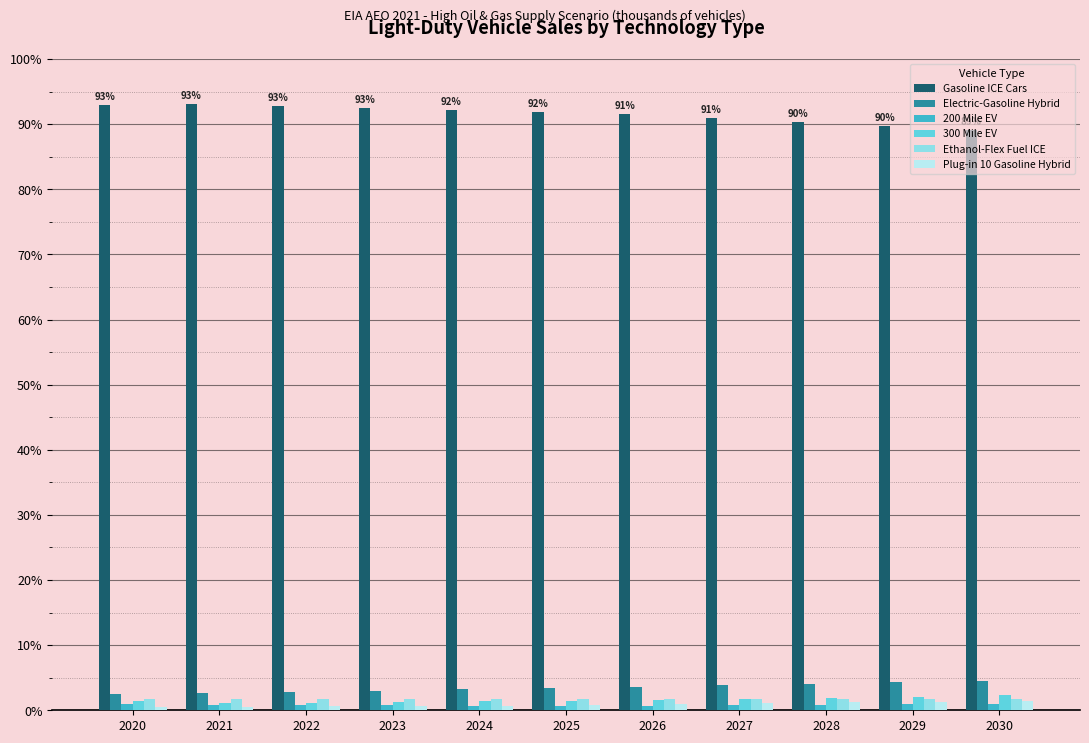

What is the highest value of the 300 Mile EV series?

2.3